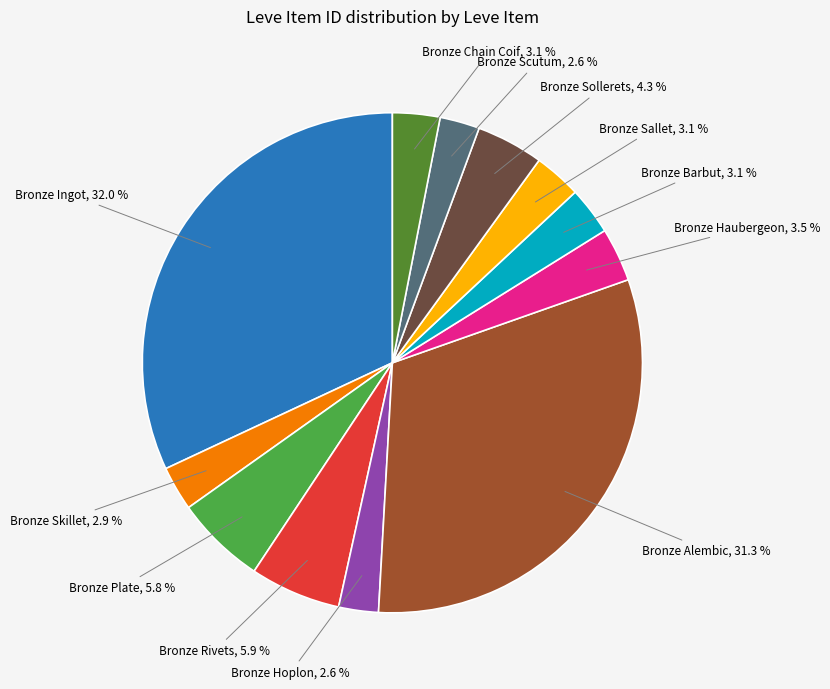

How many slices are in this pie chart?

12